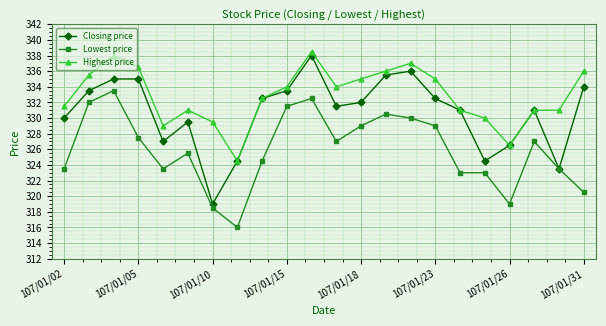

Which series has the largest range (max minus min)?

Closing price